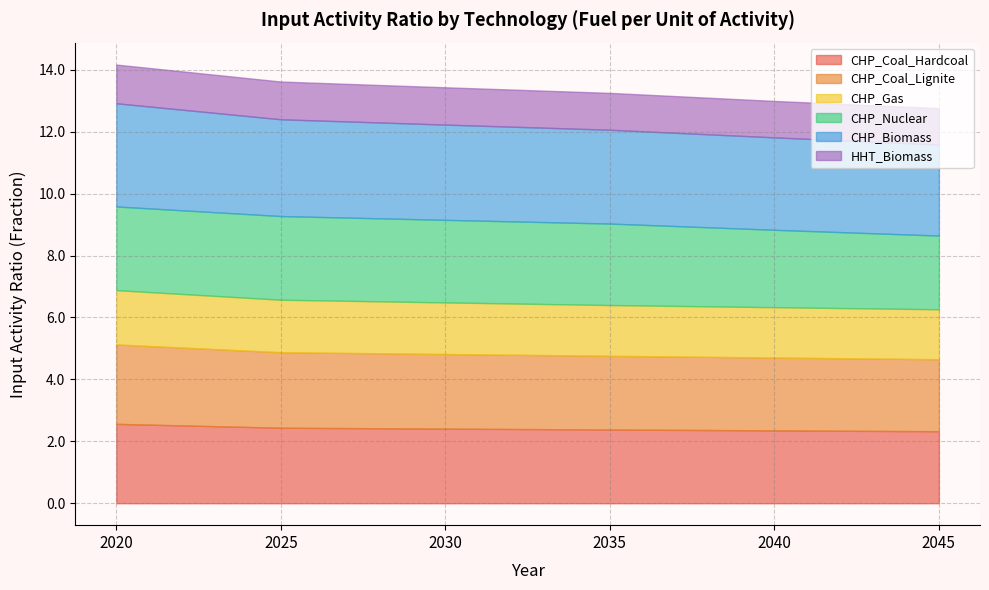

At which category is the sum across all series the highest?

2020